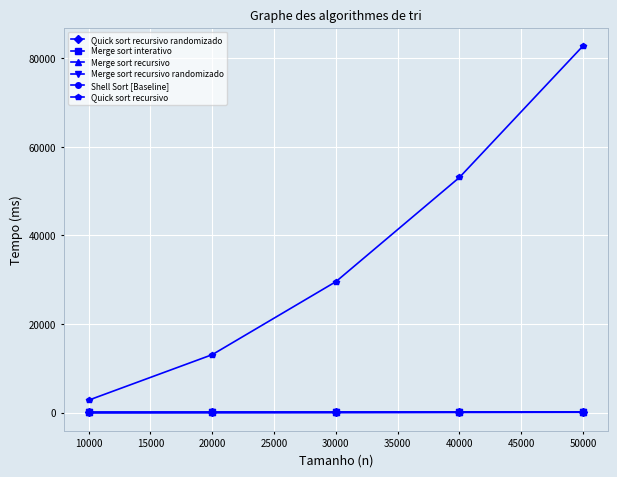

True or false: Merge sort interativo and Quick sort recursivo intersect in this chart.

False